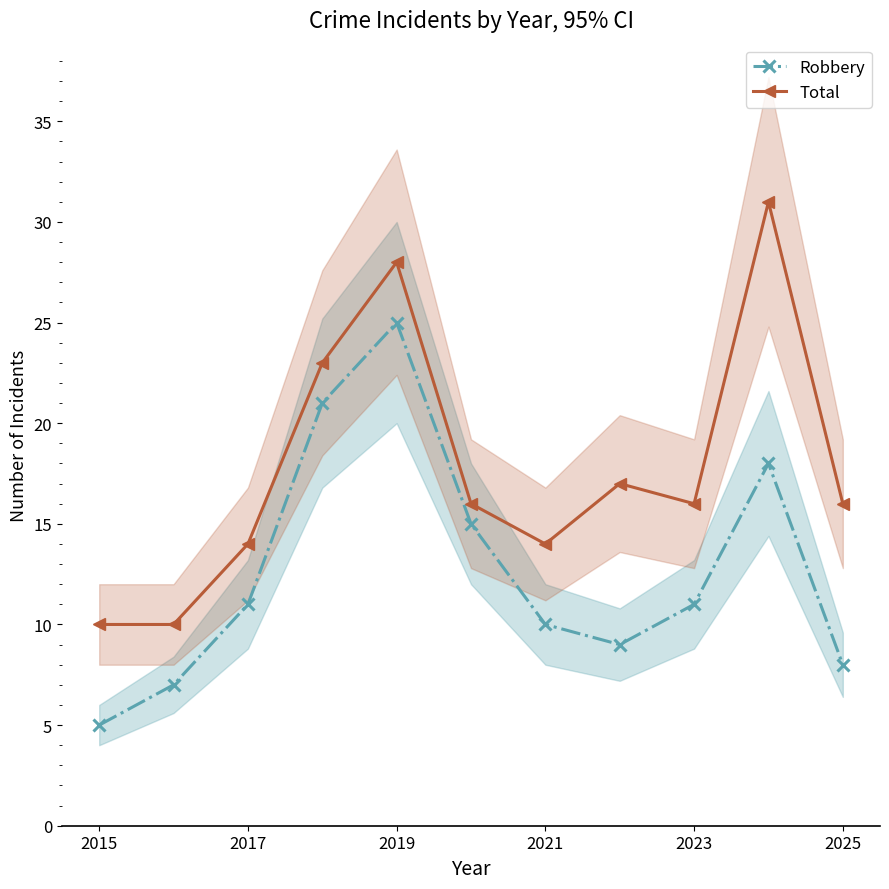

Is it true that Robbery equals 10 at 2021?

True